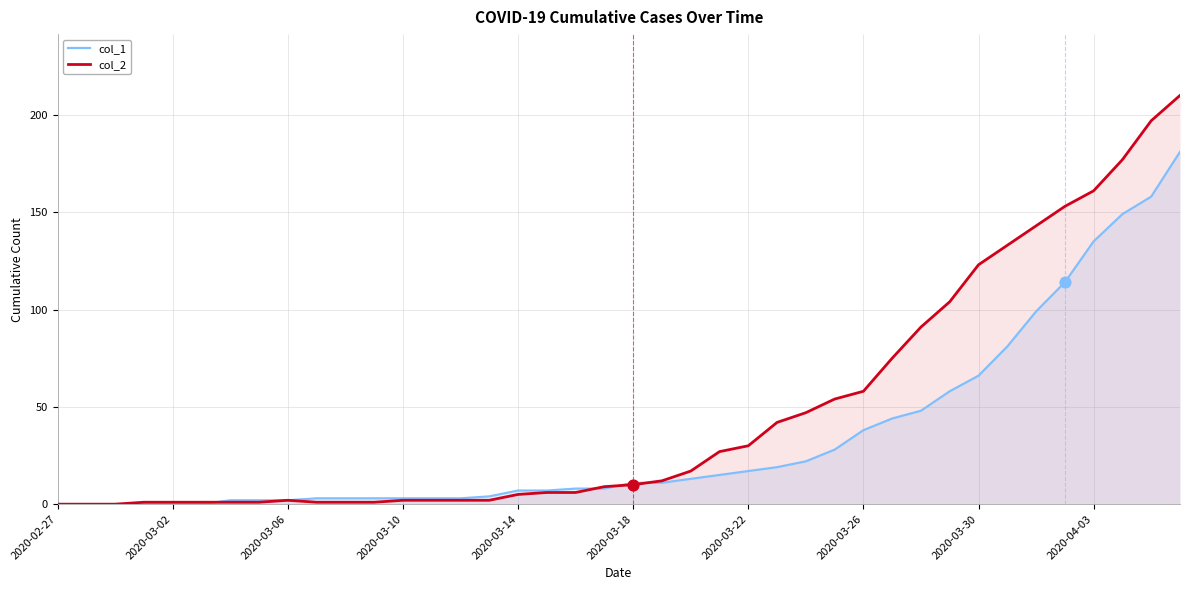

What are all the series names shown in the legend?

col_1, col_2